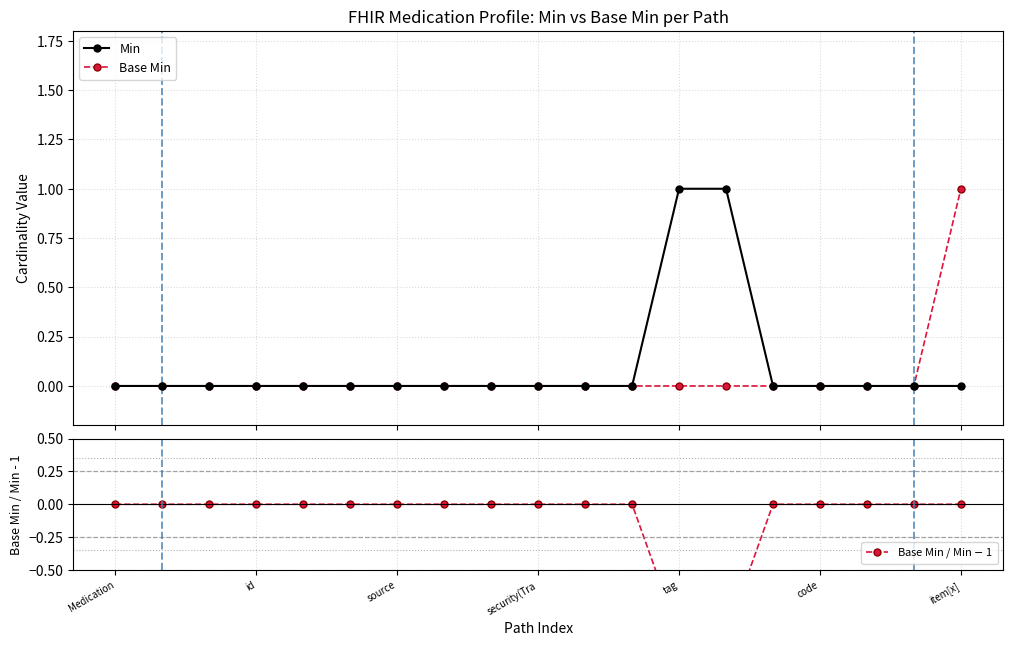

What are all the series names shown in the legend?

Min, Base Min, Base Min / Min $-$ 1